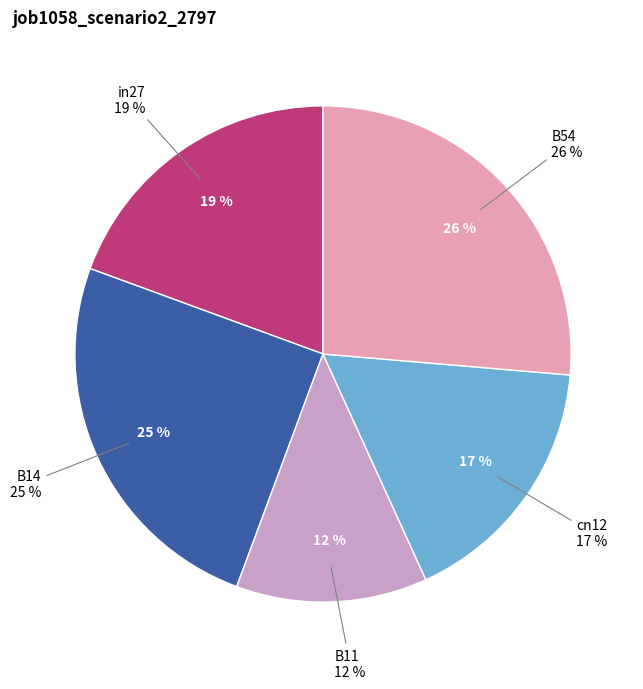

What percentage is NOT represented by cn12?

83.2%